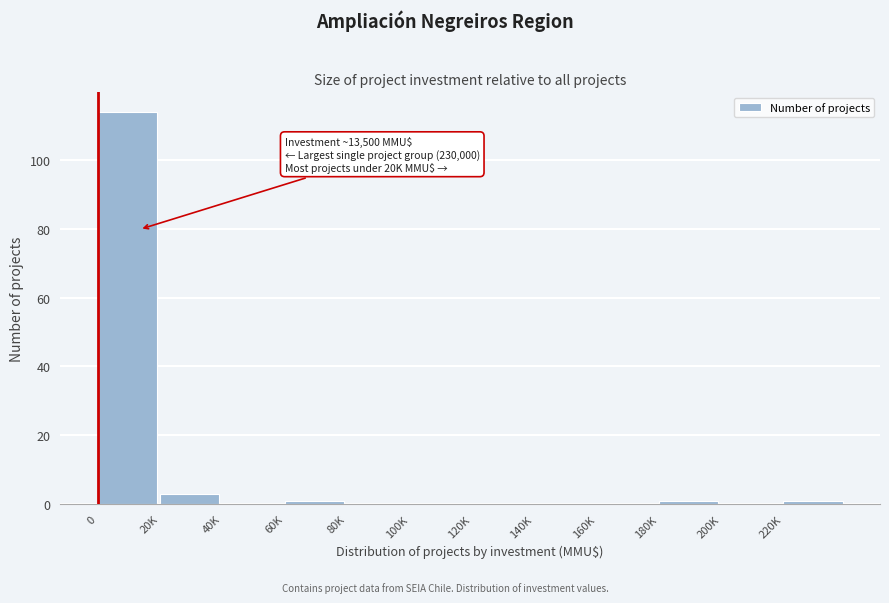

Reading right to left, extract all data points from this chart.

220K=1	200K=0	180K=1	160K=0	140K=0	120K=0	100K=0	80K=0	60K=1	40K=0	20K=3	0=114